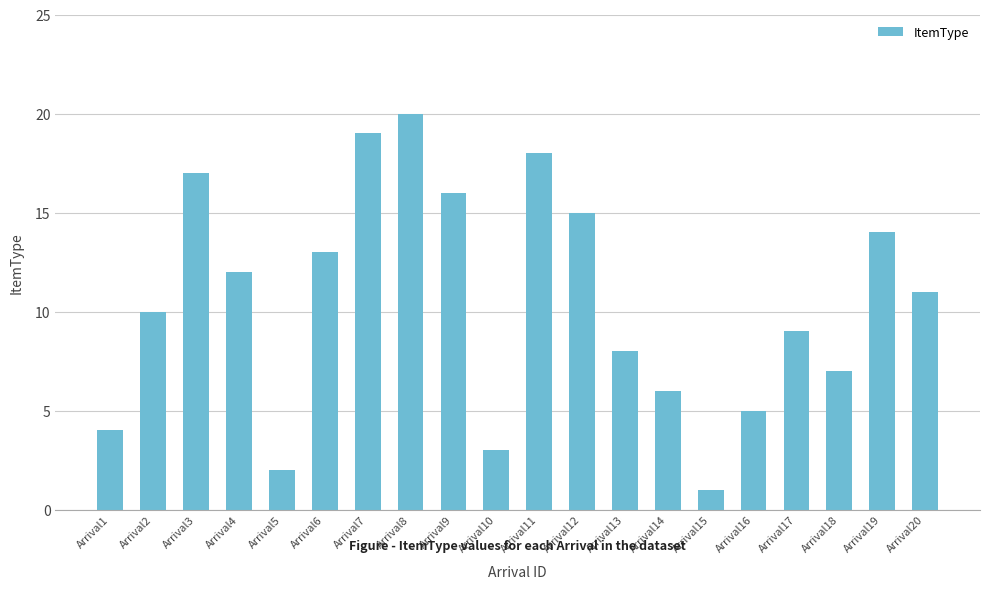

Rank the categories by value from highest to lowest.

Arrival8, Arrival7, Arrival11, Arrival3, Arrival9, Arrival12, Arrival19, Arrival6, Arrival4, Arrival20, Arrival2, Arrival17, Arrival13, Arrival18, Arrival14, Arrival16, Arrival1, Arrival10, Arrival5, Arrival15